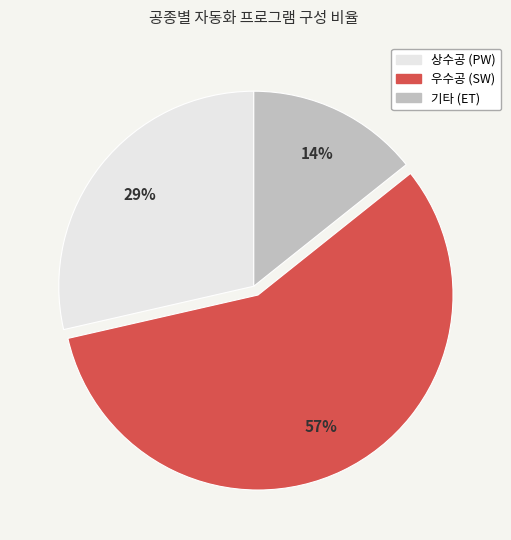

To the nearest percent, what is the difference between the largest and smallest slice percentages?

43%